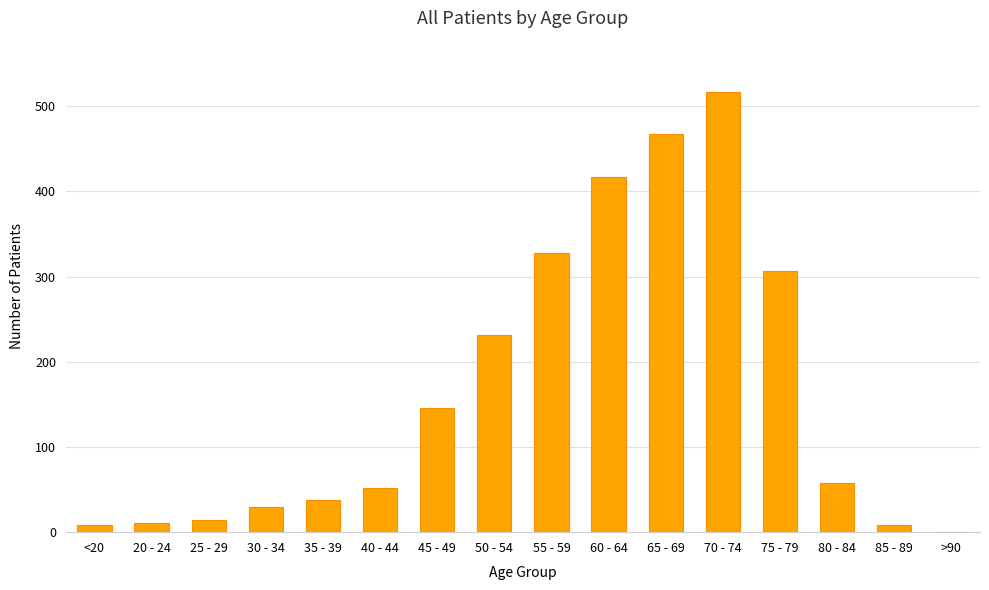

Does the chart contain stacked bars?

No